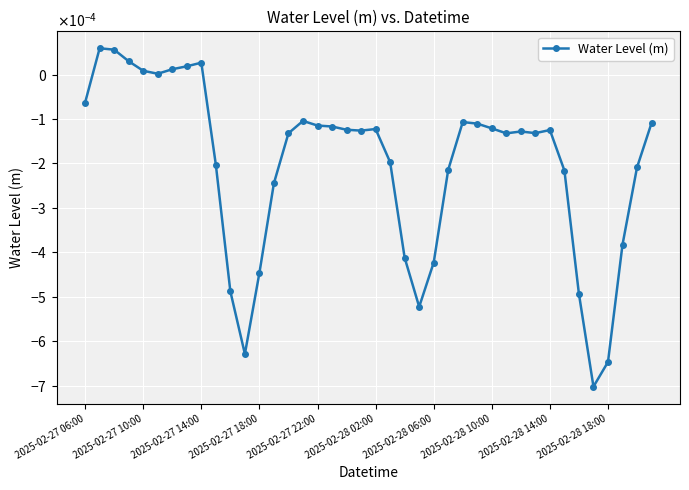

Is this an area chart (filled region under the line)?

No